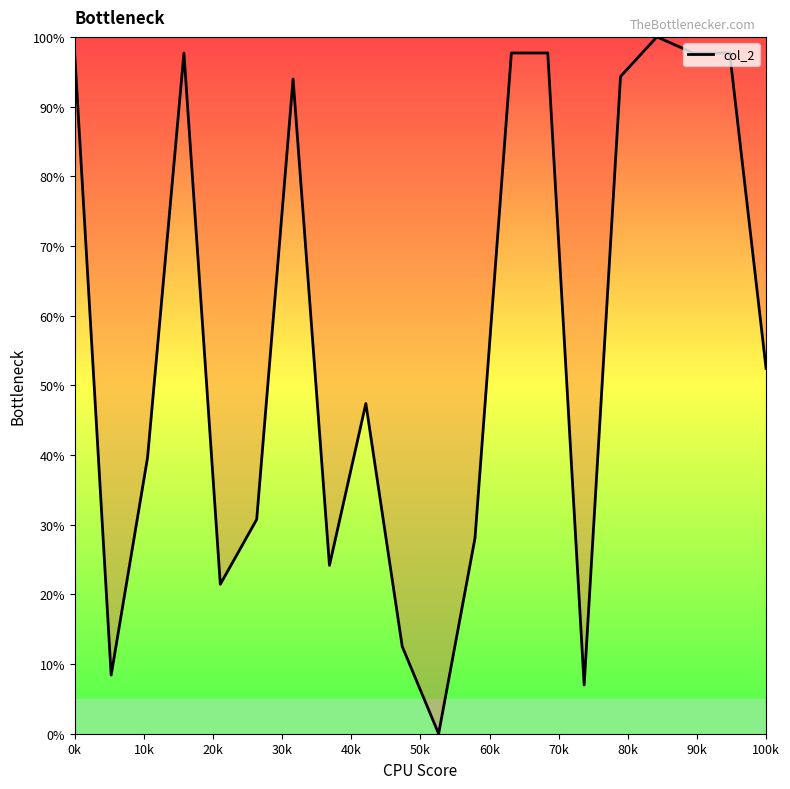

What is the difference between the maximum and minimum values?

100.0